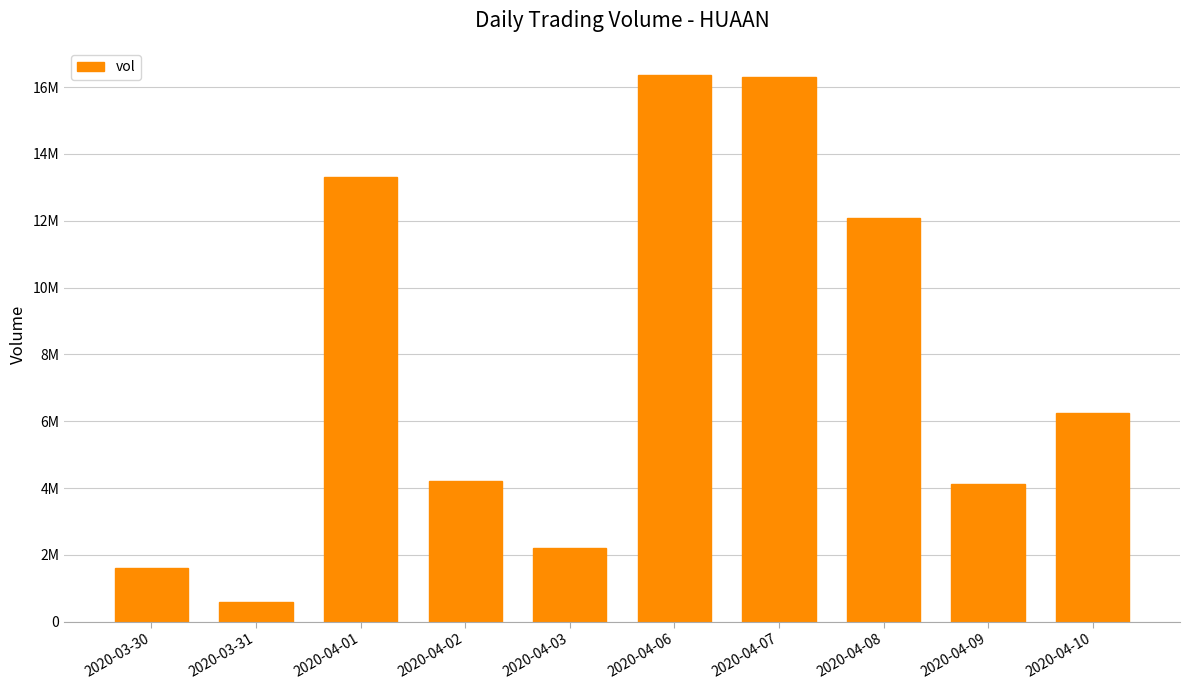

Are the bars horizontal?

No